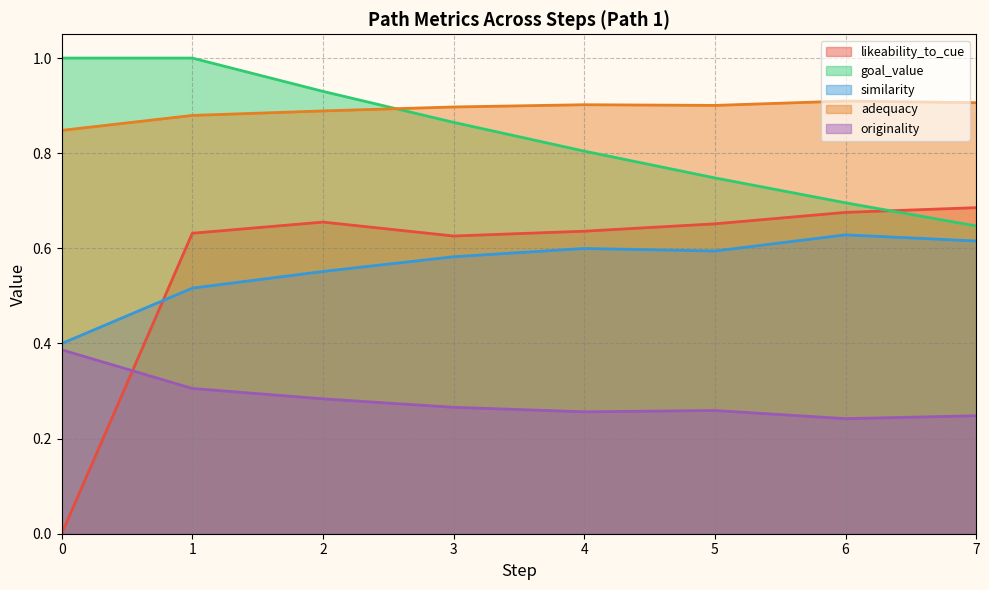

Between 4 and 7, which series saw the biggest shift?

goal_value